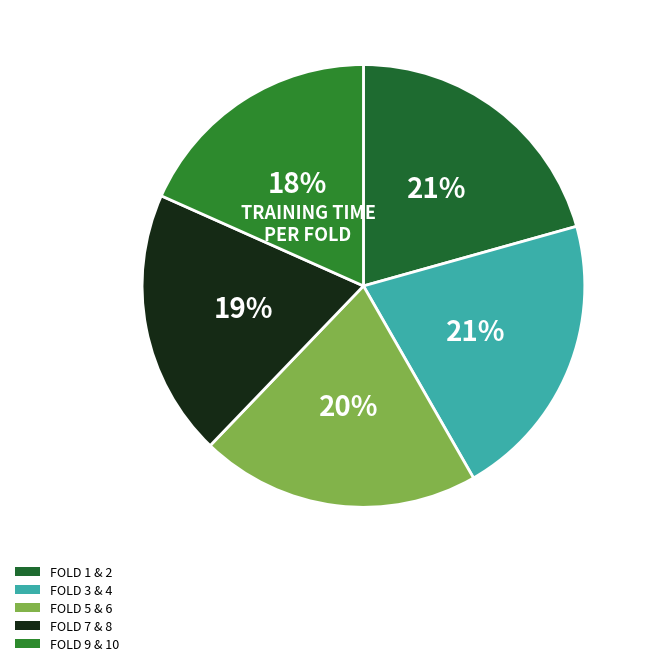

Count the number of slices in the pie.

5